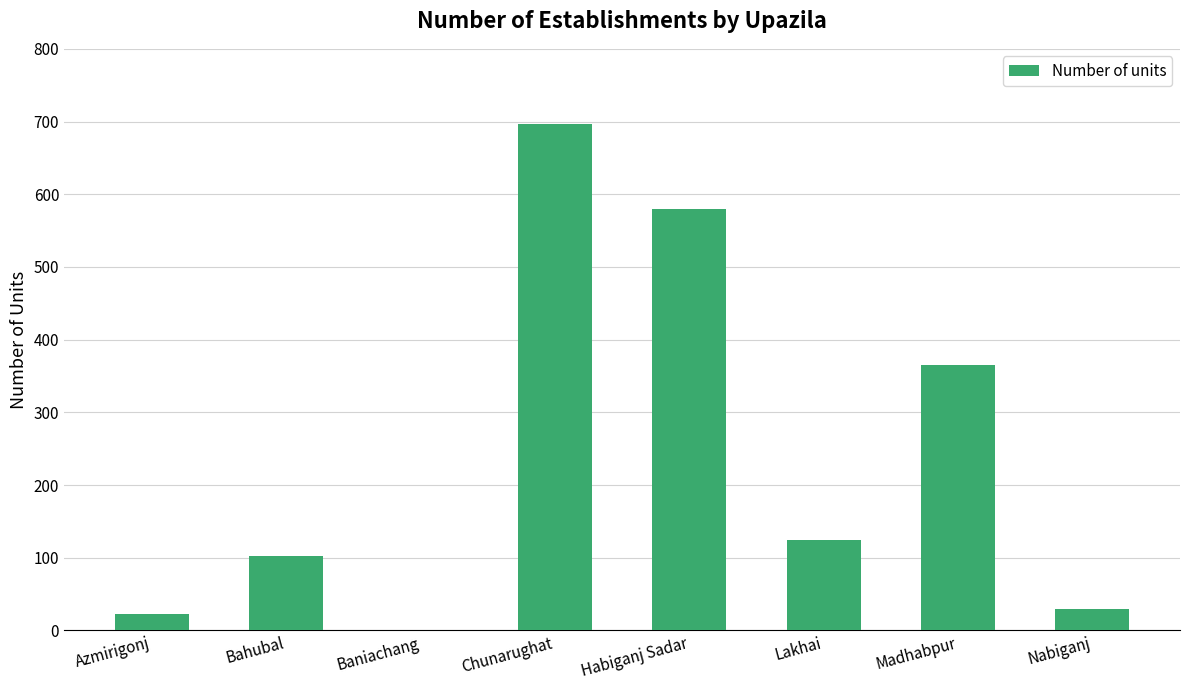

What is the average value?

240